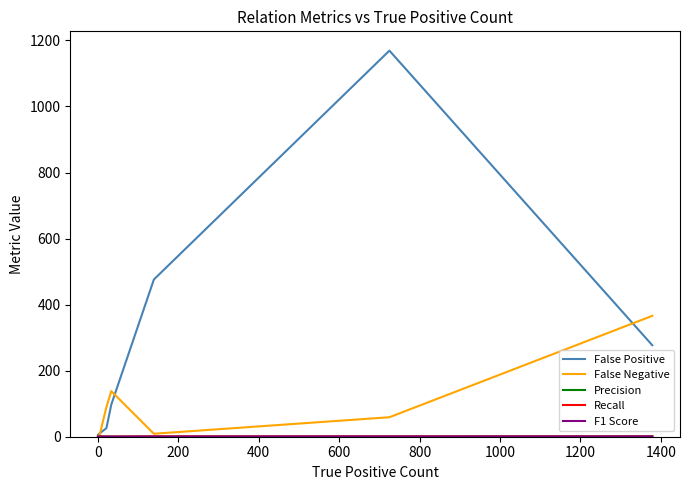

What is the maximum value for False Negative?

366.0